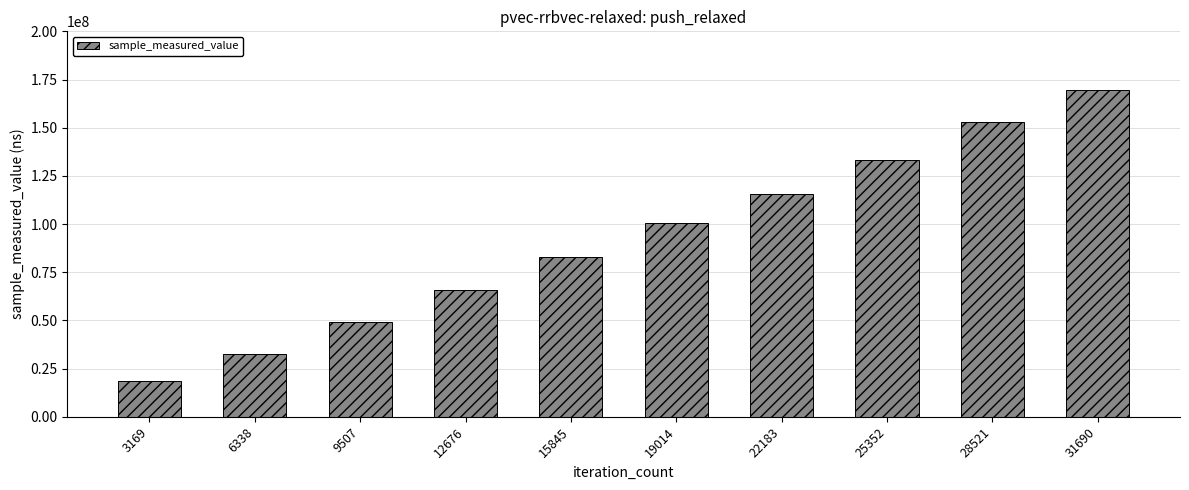

What is the change in value from 6338 to 25352?

+100416100